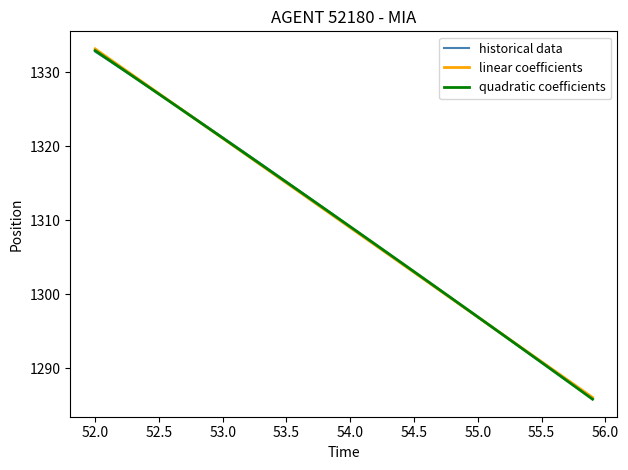

After their last crossing, which series has the higher values: linear coefficients or quadratic coefficients?

linear coefficients